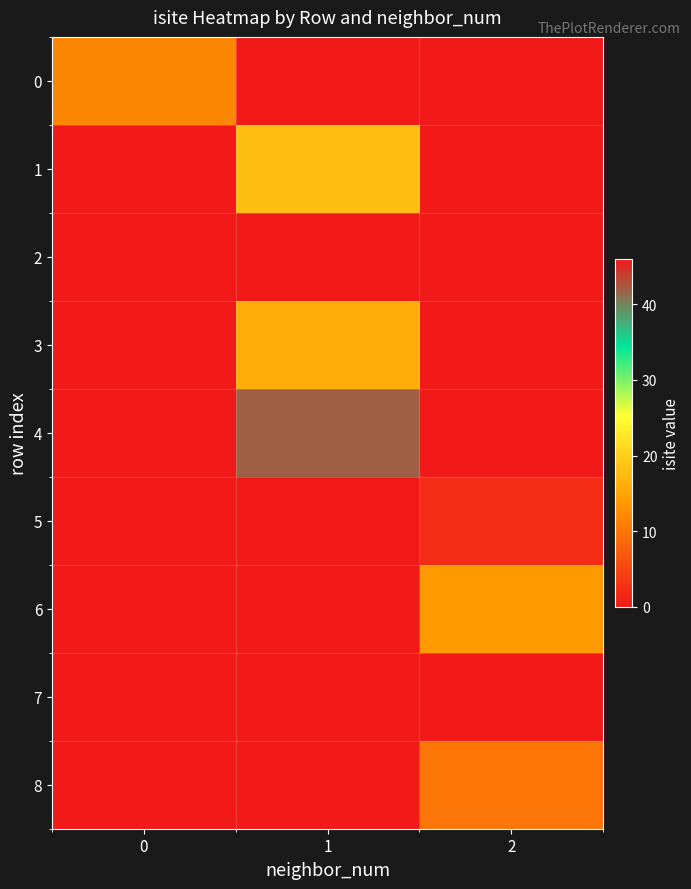

At how many categories does at least one series exceed 30?

1